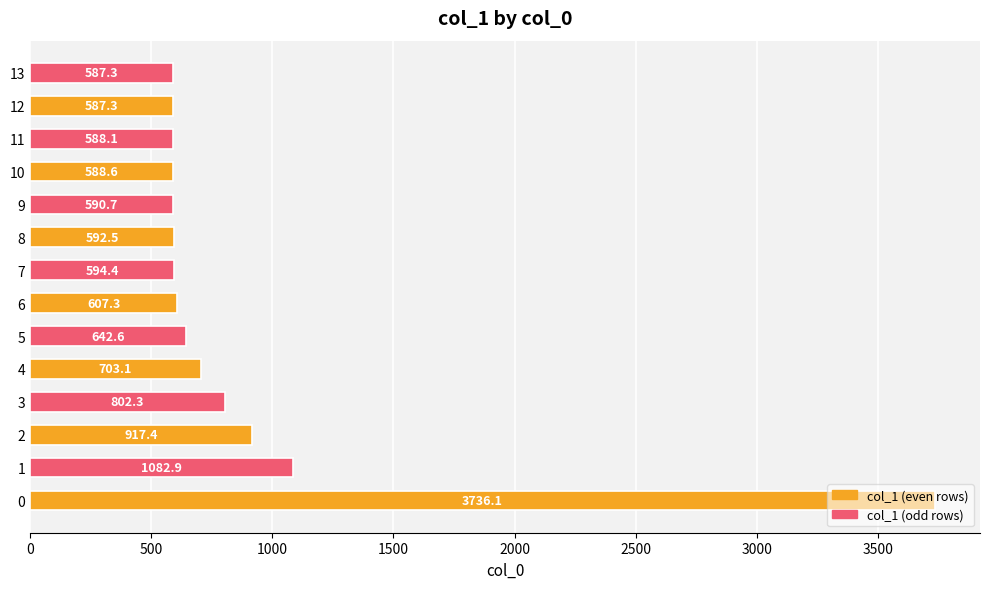

What is the difference between the values at 0 and 5?

3093.5